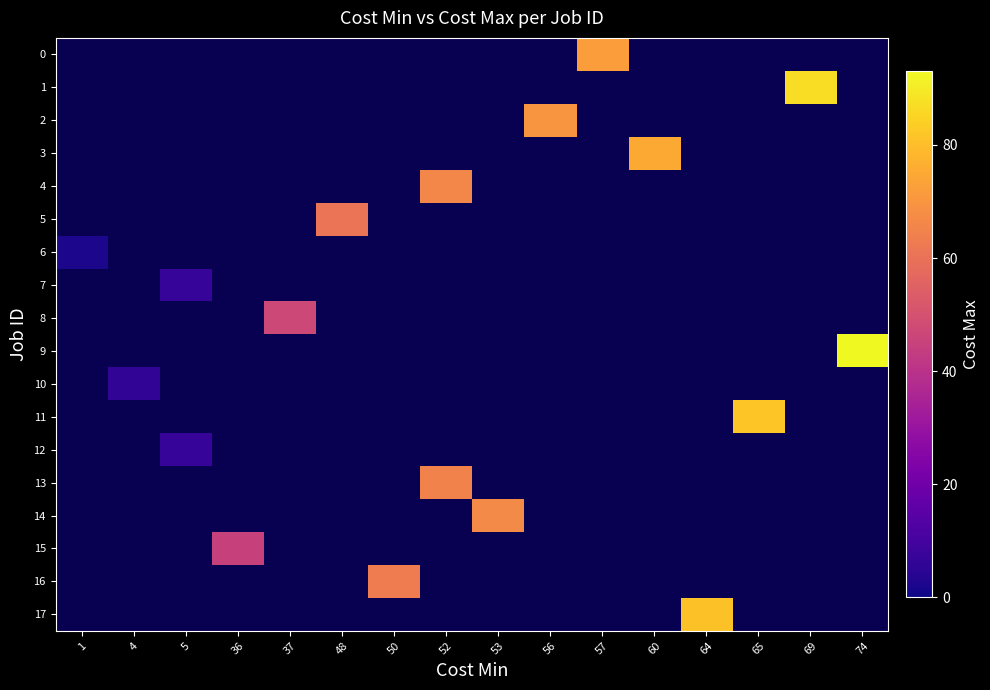

What is the minimum value shown in the chart?

2.0